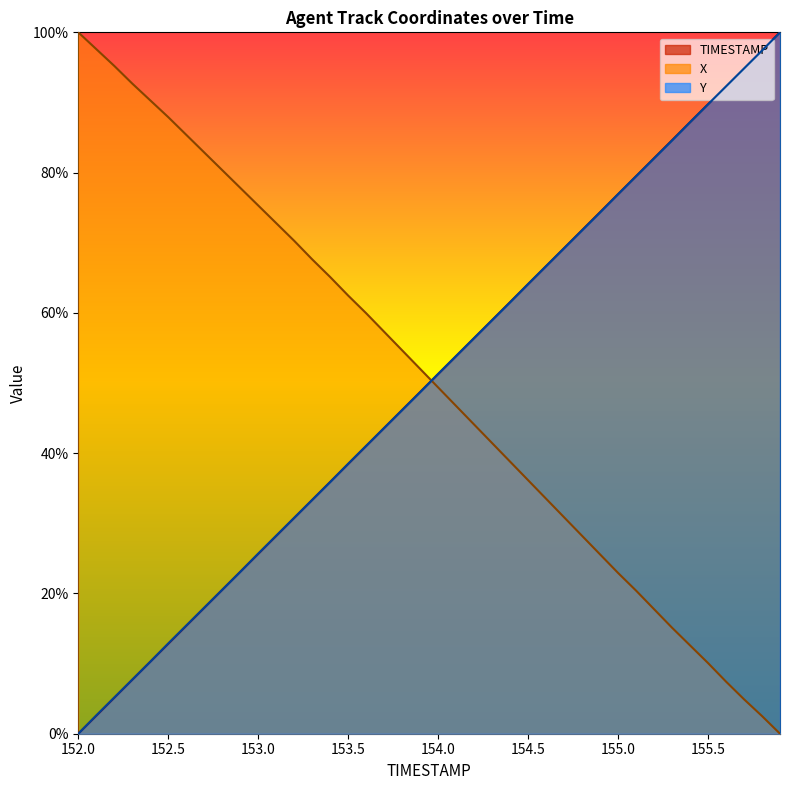

The TIMESTAMP series shows 135.0 at 155.7. True or false?

False